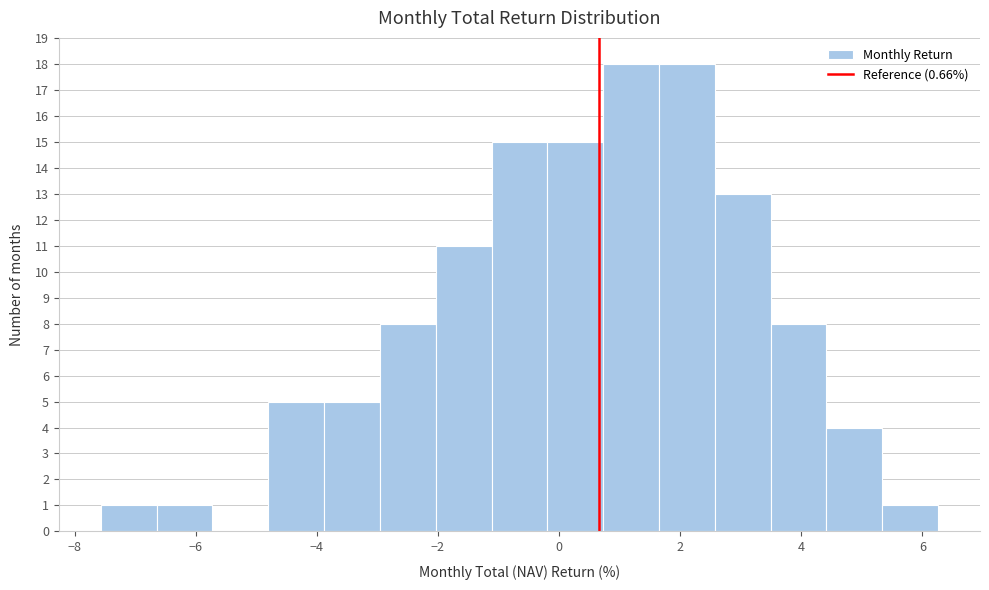

Reading left to right, list every bar in this chart as the range it spans on the x-axis followed by its height. Neither the bar edges nor the heights are printed on the chart, so give them approximately, as read against the axes.

-7.6 to -6.6: 1
-6.6 to -5.8: 1
-5.8 to -4.8: 0
-4.8 to -3.8: 5
-3.8 to -3.0: 5
-3.0 to -2.0: 8
-2.0 to -1.2: 11
-1.2 to -0.2: 15
-0.2 to 0.8: 15
0.8 to 1.6: 18
1.6 to 2.6: 18
2.6 to 3.4: 13
3.4 to 4.4: 8
4.4 to 5.4: 4
5.4 to 6.2: 1